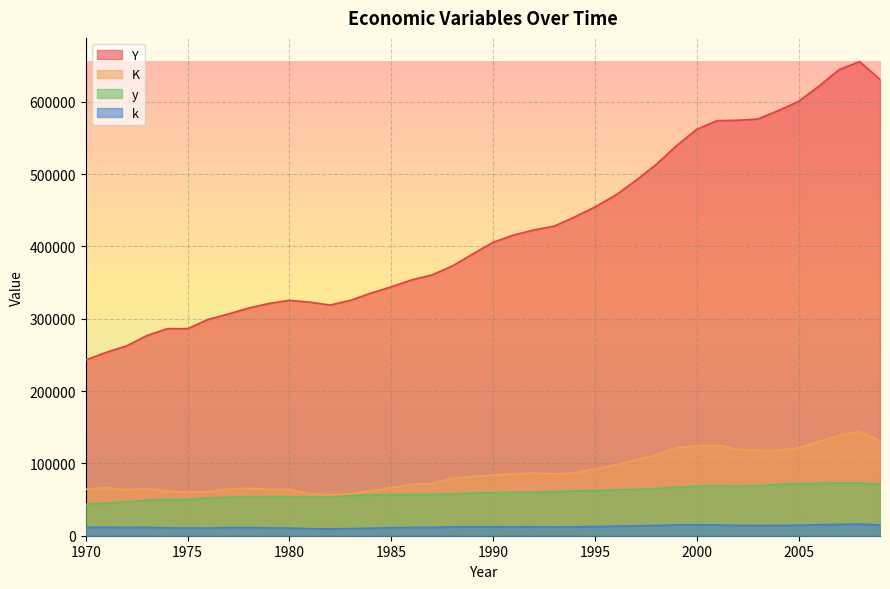

What is the sum of the y values at 1977 and 2003?

122048.1